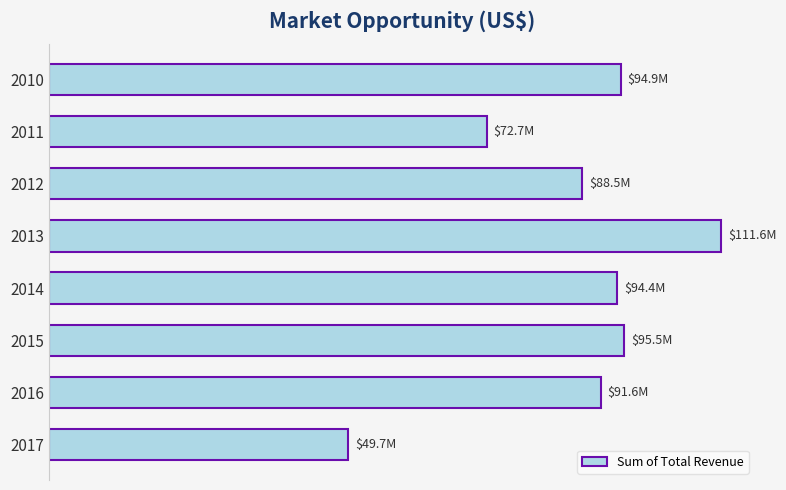

Are the bars horizontal?

Yes